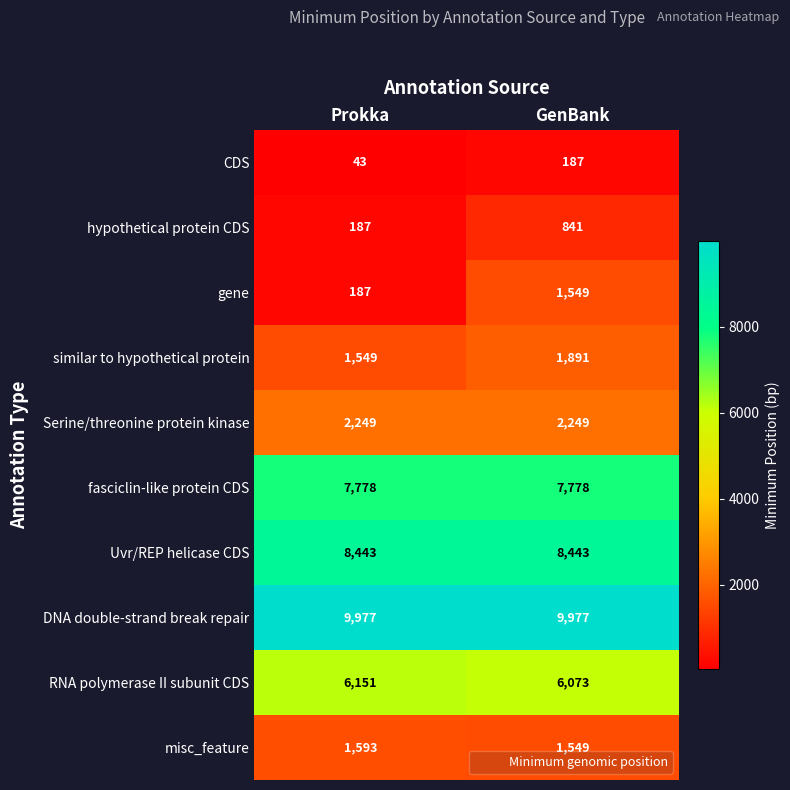

Reading right to left, extract all data points from this chart.

CDS: 187	43
hypothetical protein CDS: 841	187
gene: 1549	187
similar to hypothetical protein: 1891	1549
Serine/threonine protein kinase: 2249	2249
fasciclin-like protein CDS: 7778	7778
Uvr/REP helicase CDS: 8443	8443
DNA double-strand break repair: 9977	9977
RNA polymerase II subunit CDS: 6073	6151
misc_feature: 1549	1593